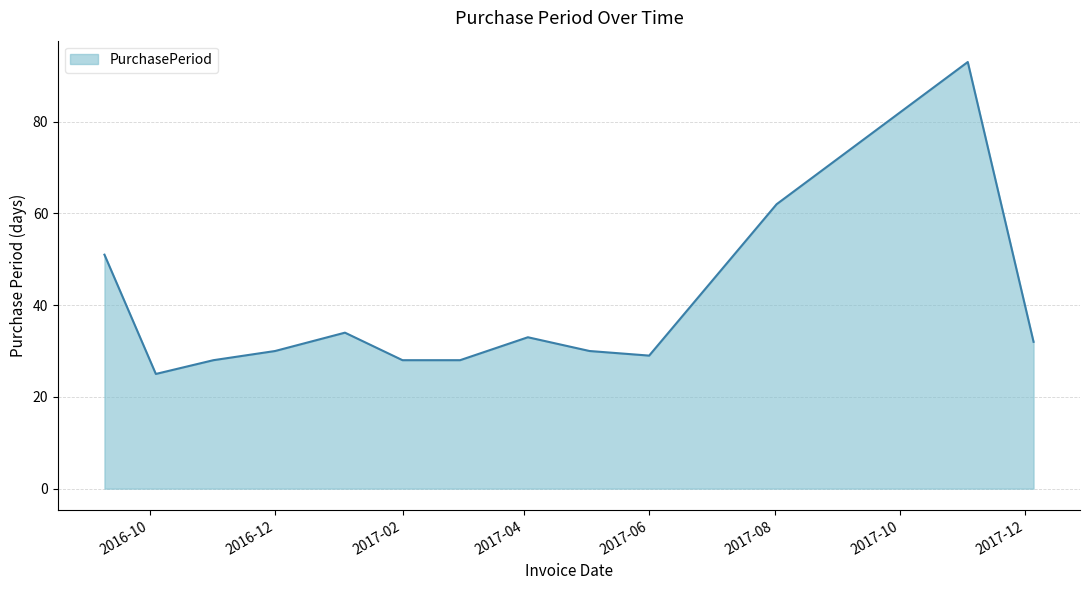

Reading right to left, extract all data points from this chart.

32	93	62	29	30	33	28	28	34	30	28	25	51